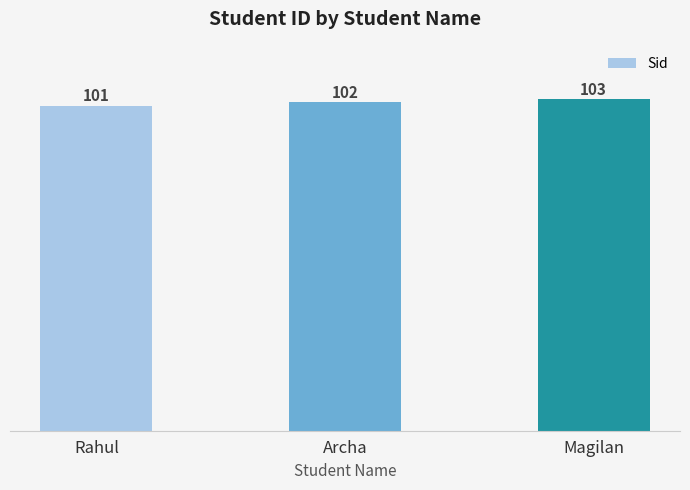

What is the sum of all values?

306